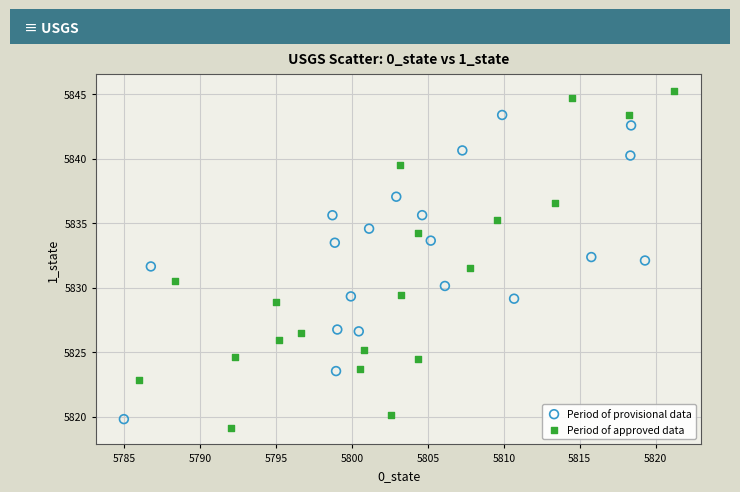

Which series reaches the maximum Y coordinate?

Period of approved data